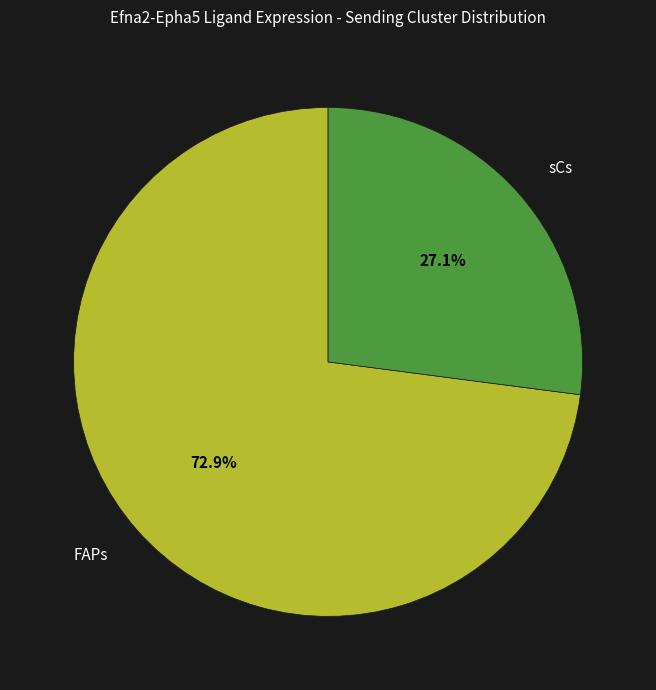

True or false: FAPs accounts for 60% of the total.

False